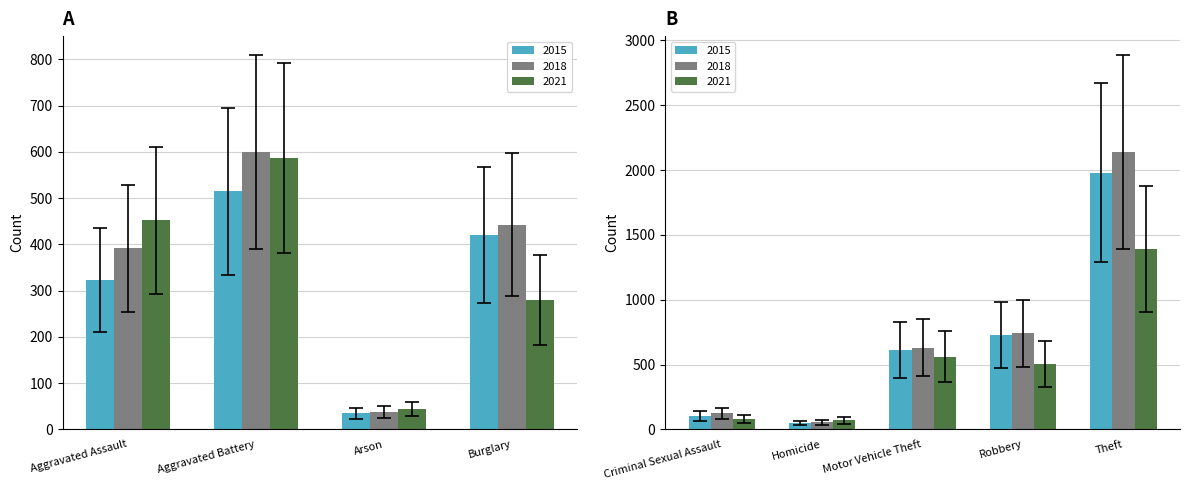

What is the label of the 4th bar from the left?

Burglary